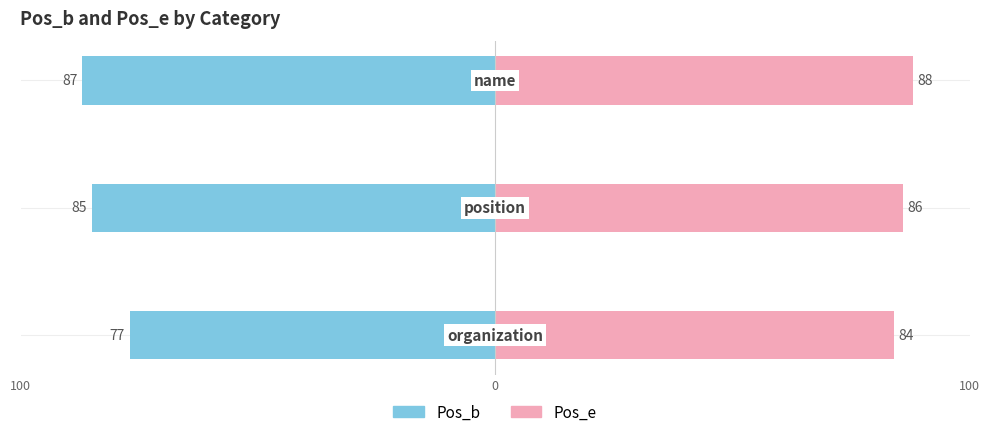

Rank the series by their maximum value, from highest to lowest.

Pos_e, Pos_b